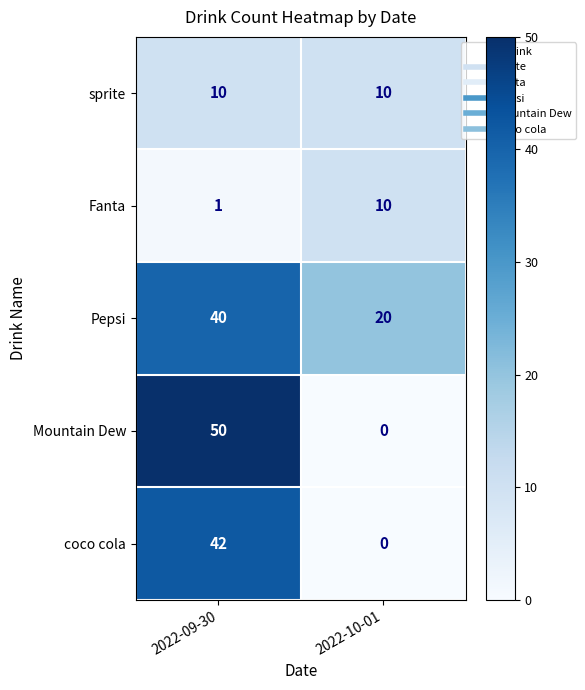

What is the average value of the Fanta series?

6